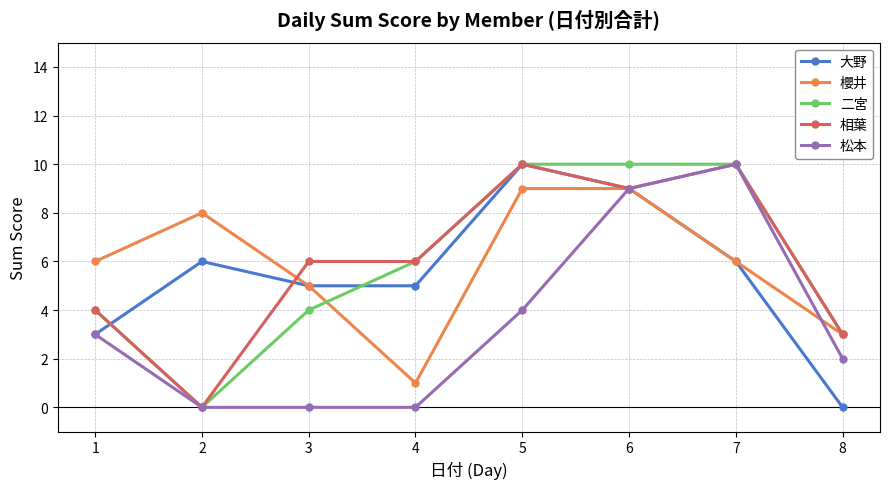

The 櫻井 series shows 12 at 2. True or false?

False